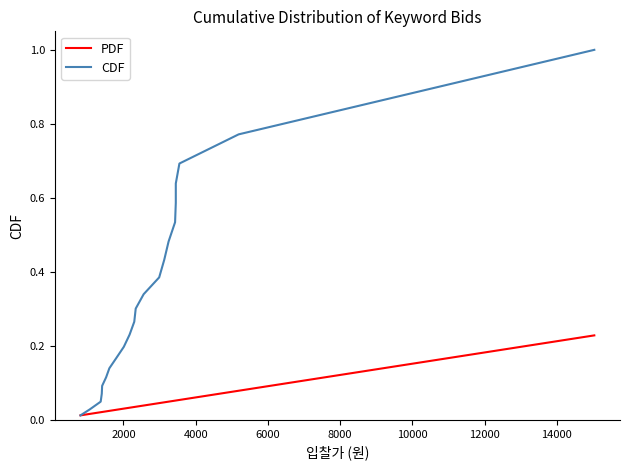

What is the sum of all PDF values?

1.0